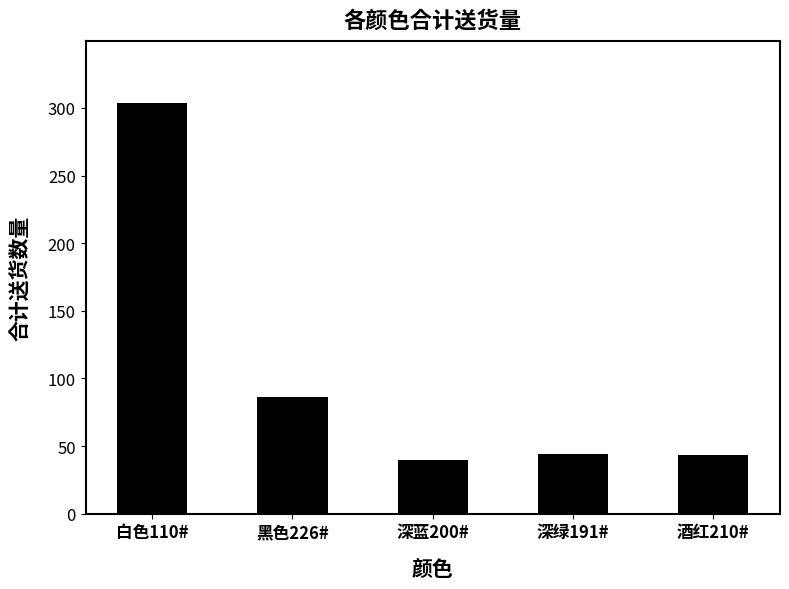

How many distinct data groups are displayed?

1